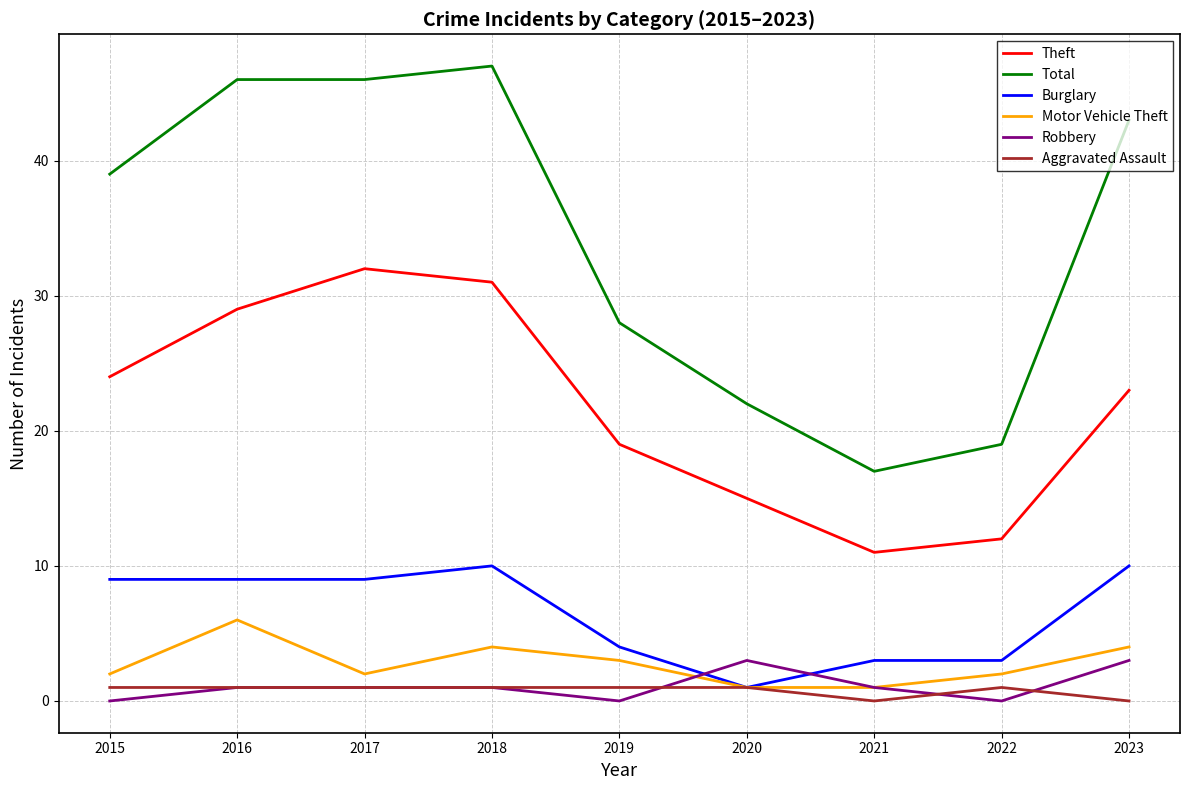

What is the sum of all Theft values?

196